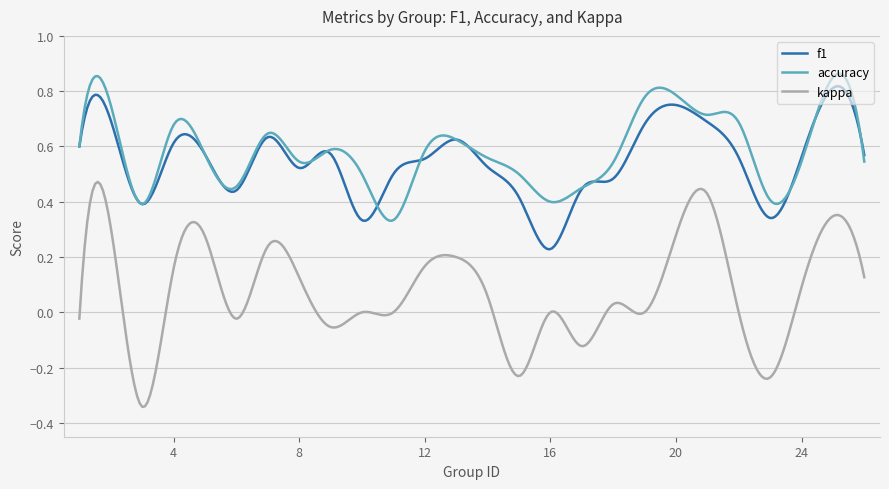

How many series are shown in this chart?

3